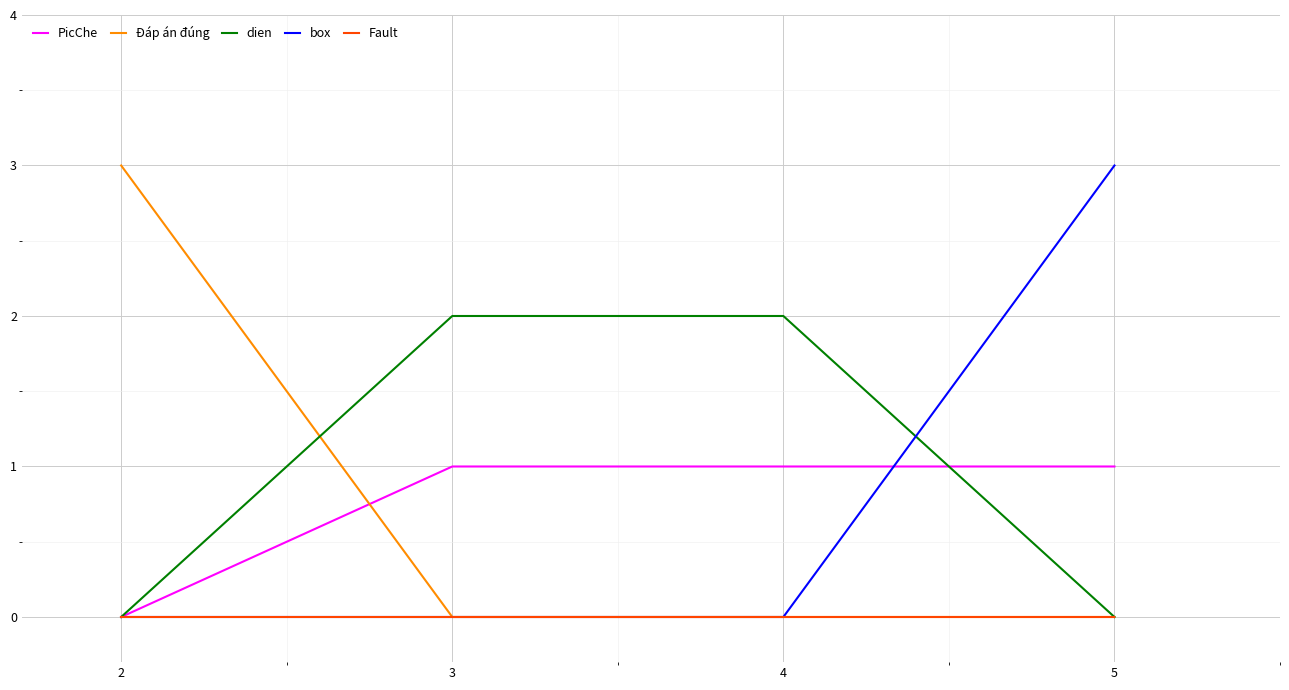

Reading left to right, extract all data points from this chart.

PicChe: 0	1	1	1
Đáp án đúng: 3	0	0	0
dien: 0	2	2	0
box: 0	0	0	3
Fault: 0	0	0	0